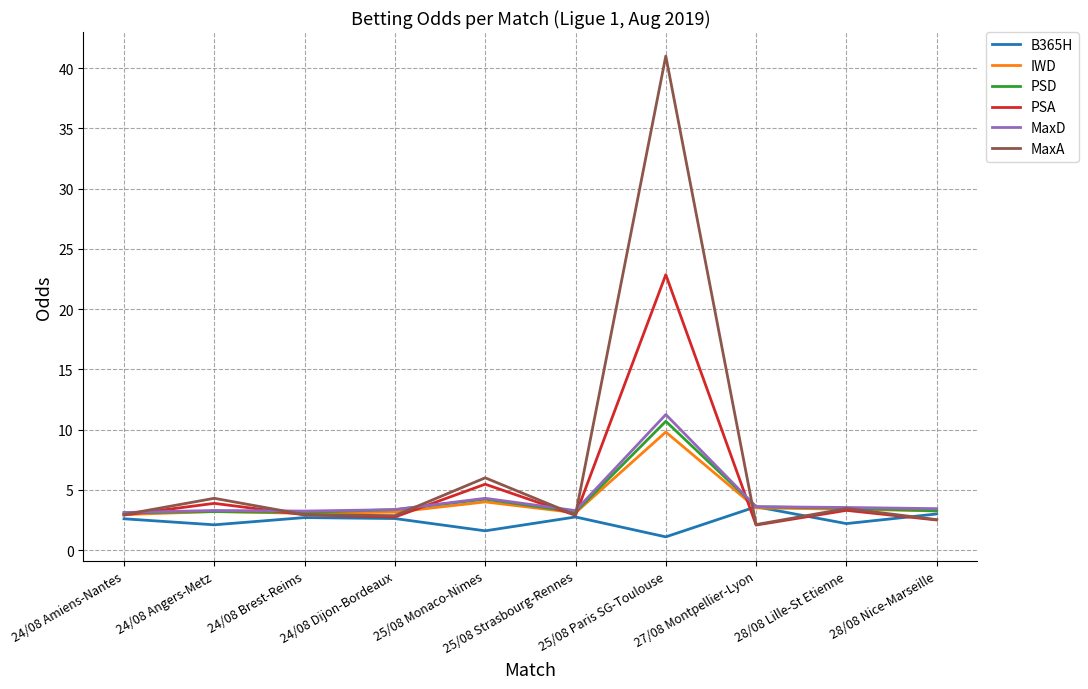

Which series has the largest total across all categories?

MaxA